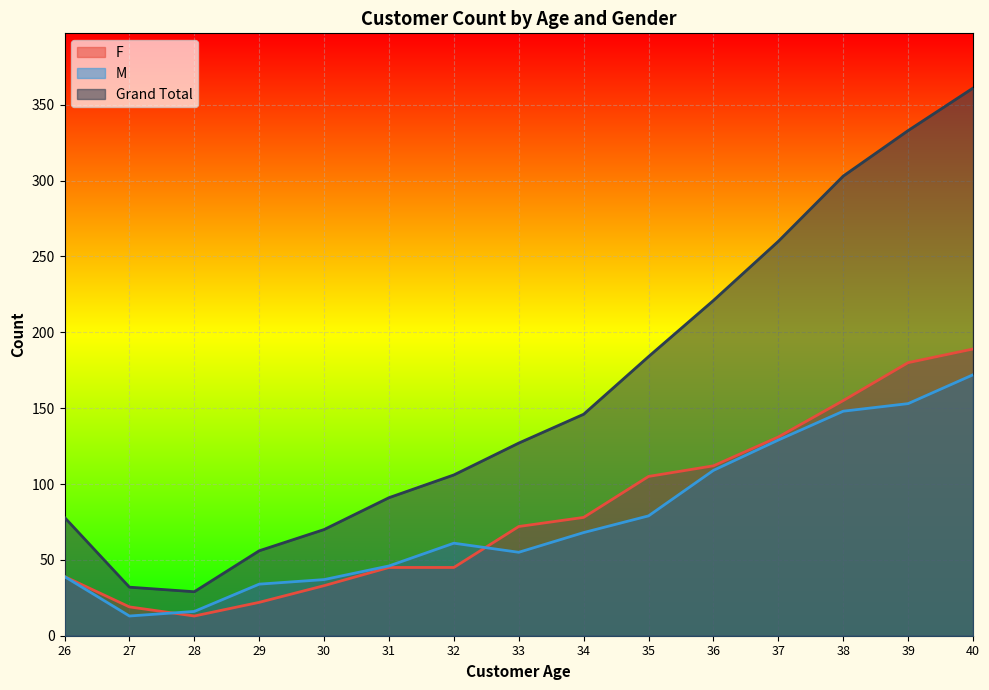

What are all the series names shown in the legend?

F, M, Grand Total